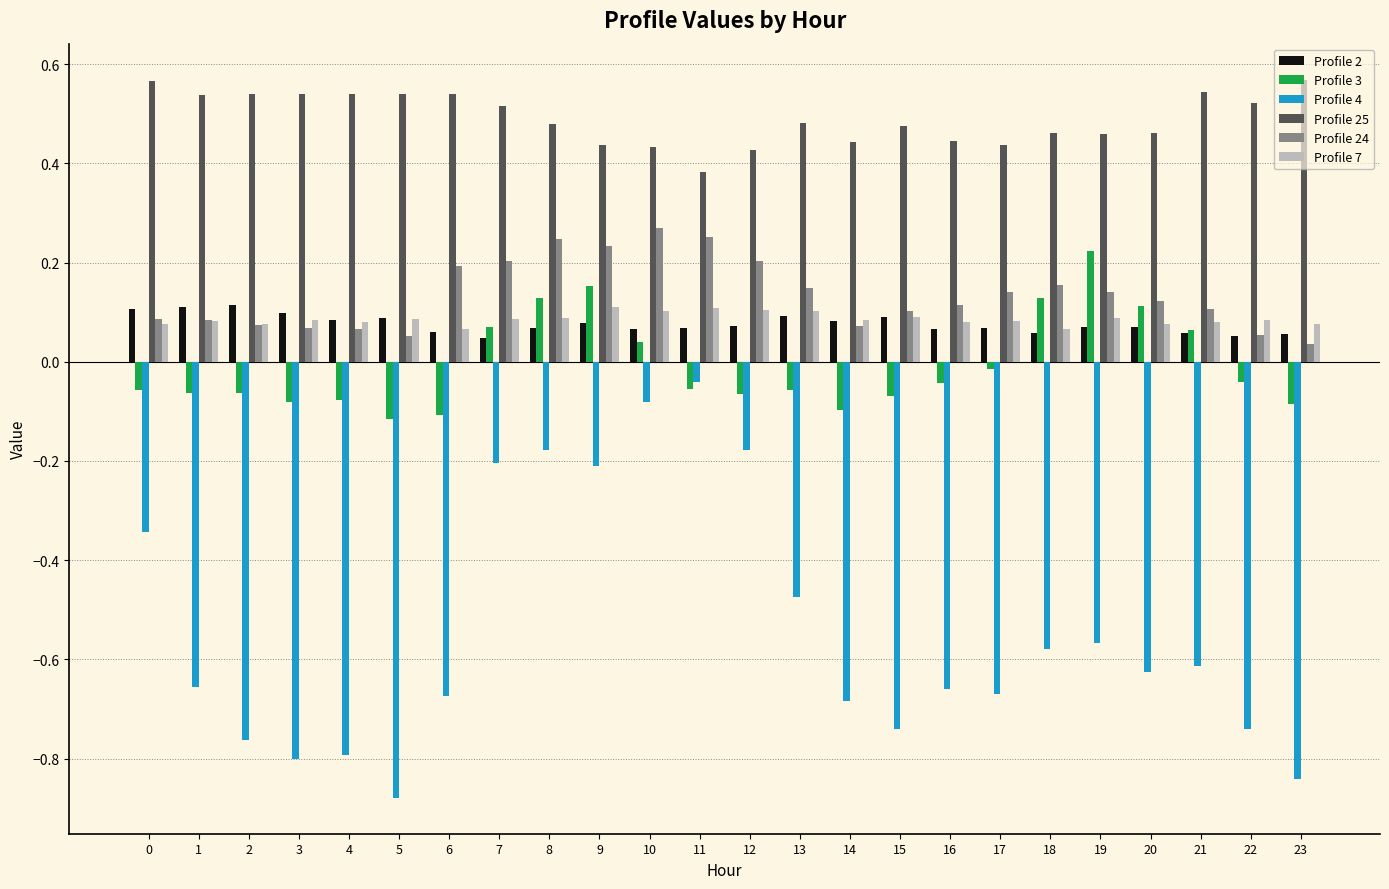

Rank the series at 19 from lowest to highest value.

Profile 4, Profile 2, Profile 7, Profile 24, Profile 3, Profile 25